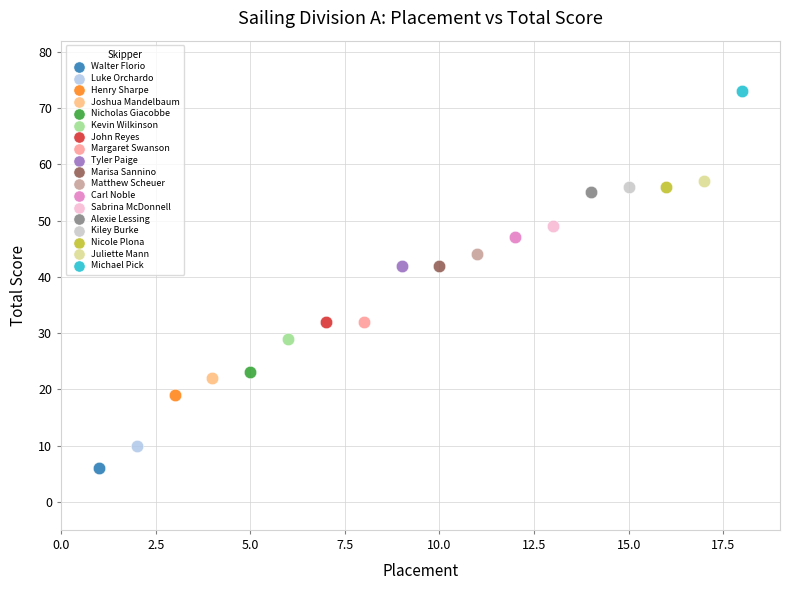

Which series reaches the maximum Y coordinate?

Michael Pick